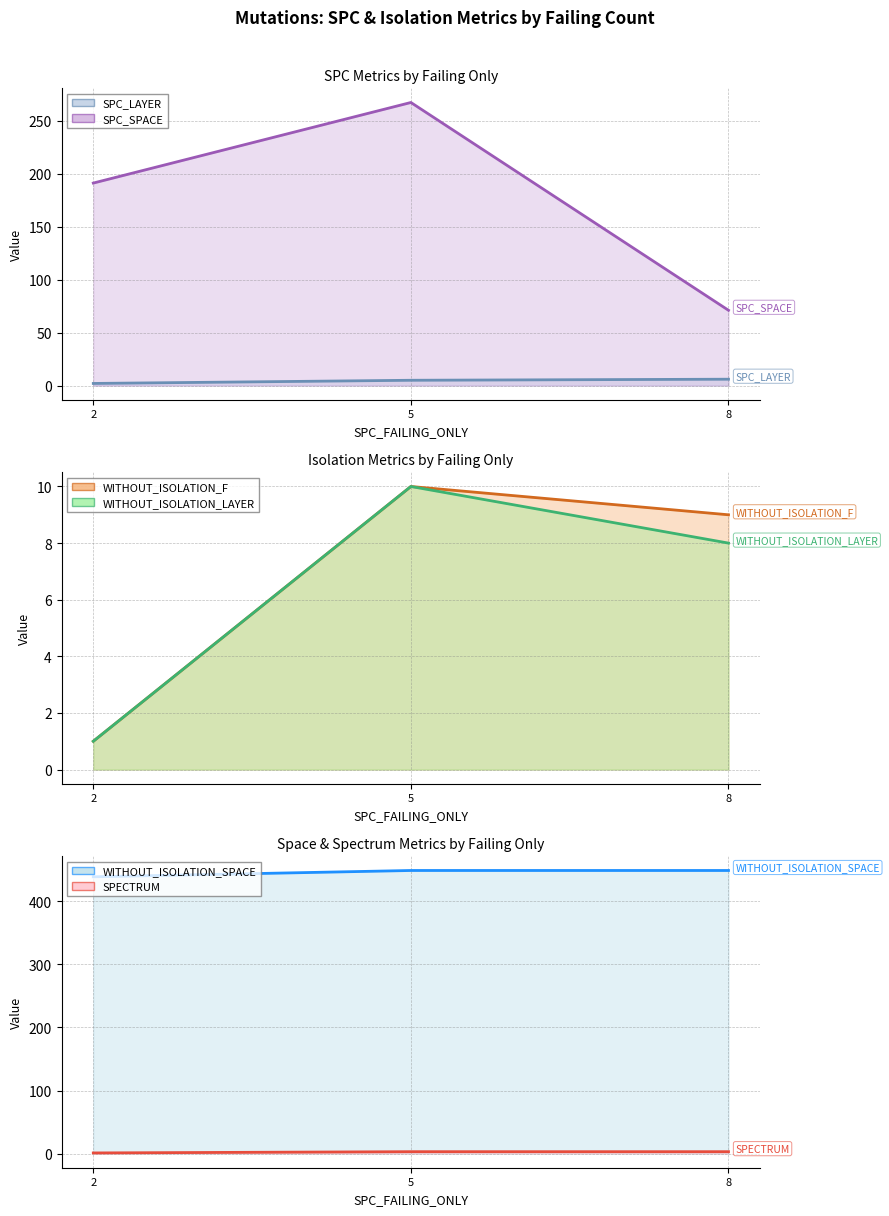

At which category is the sum across all series the highest?

5